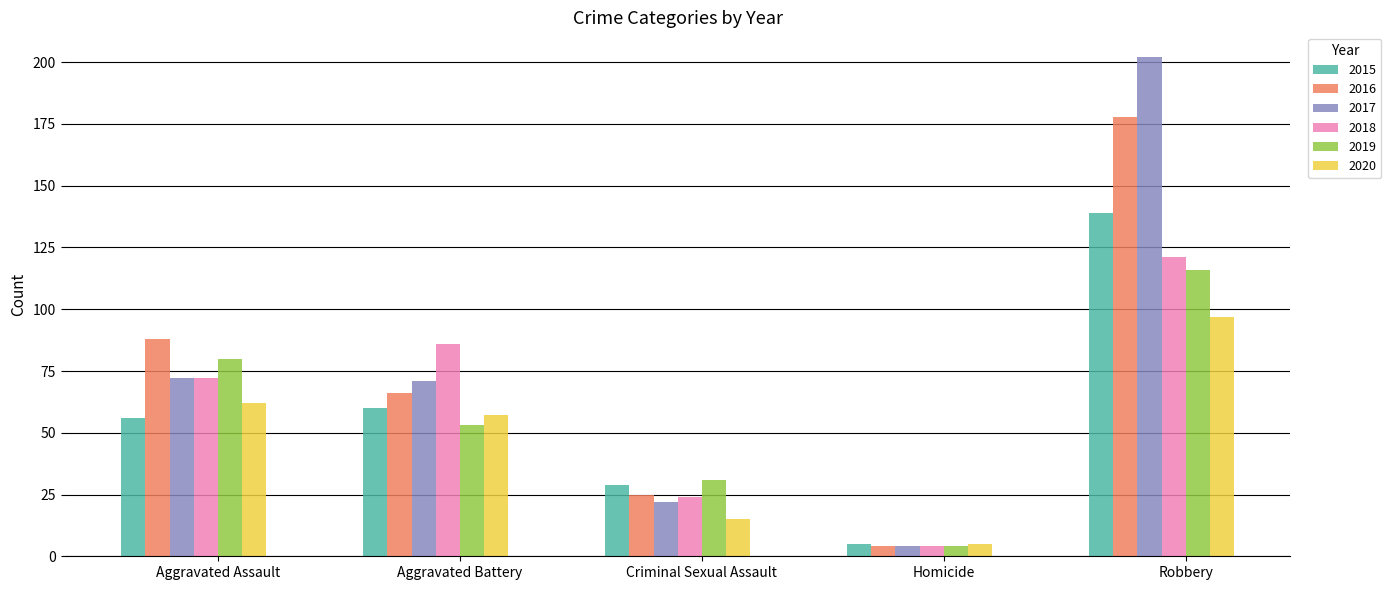

What position from the left is Criminal Sexual Assault?

3